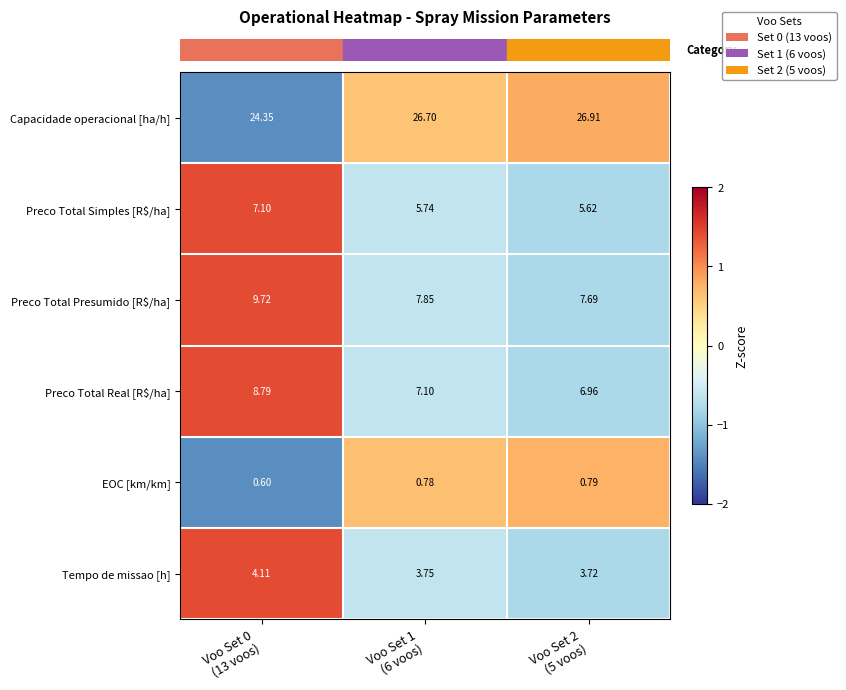

Which series has the largest total across all categories?

Capacidade operacional [ha/h]